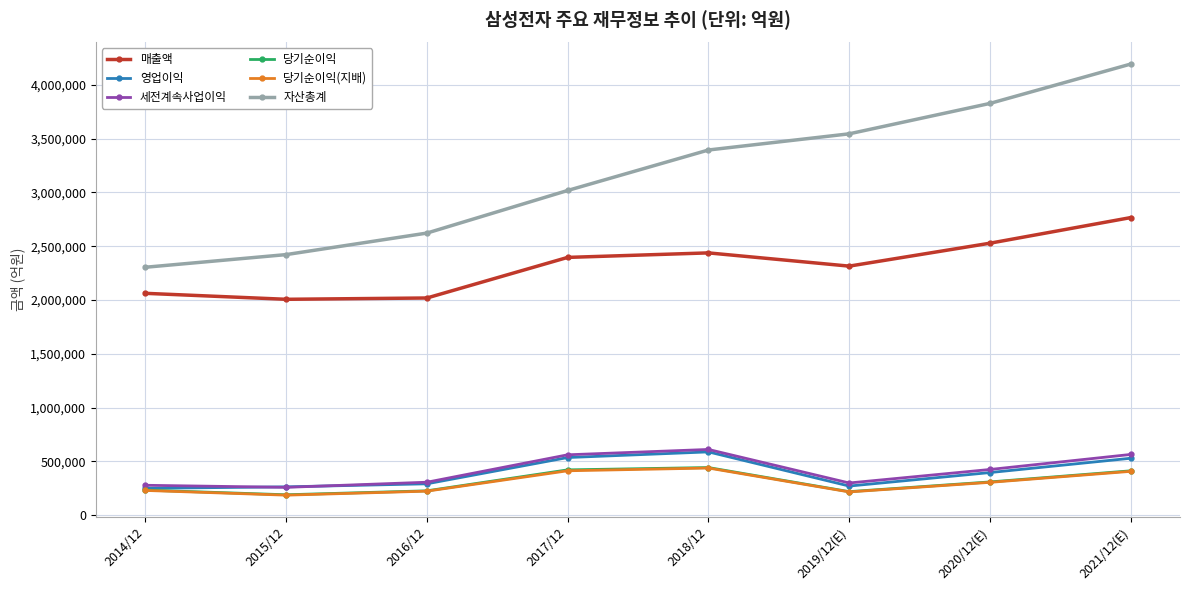

Count the number of categories in the chart.

8